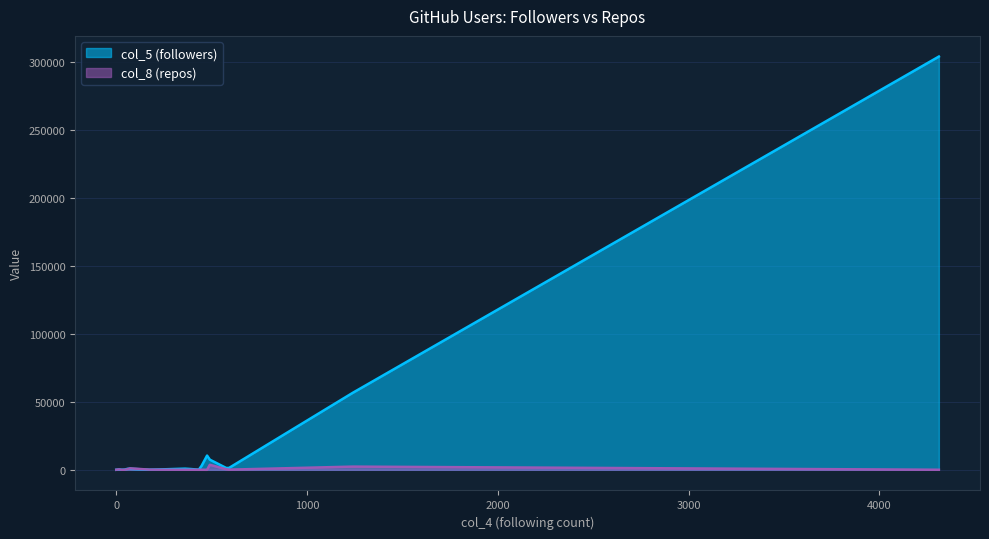

At slyzerwar, list the series in order from smallest to largest.

col_8 (repos), col_5 (followers)